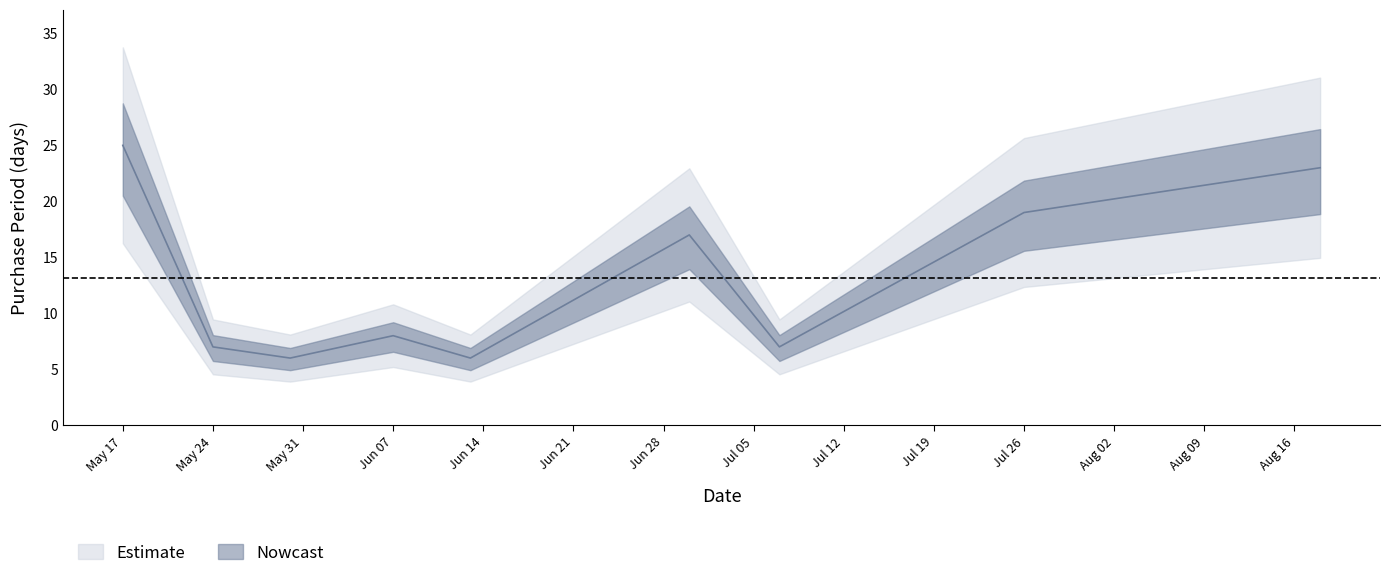

Does the chart display data point markers on the line(s)?

No